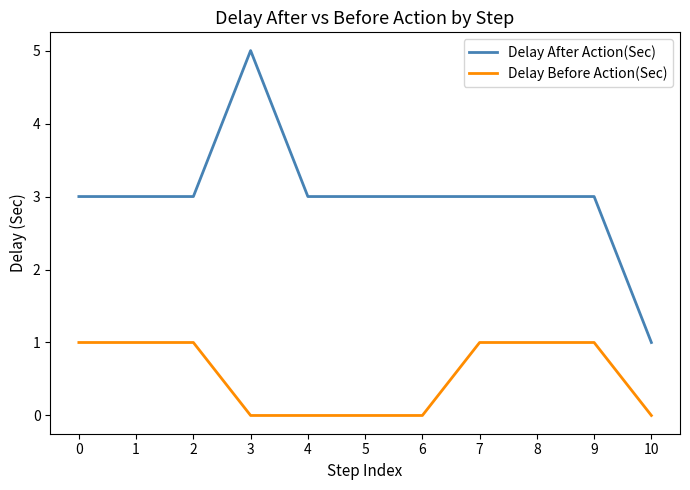

Rank the series at 6 from lowest to highest value.

Delay Before Action(Sec), Delay After Action(Sec)